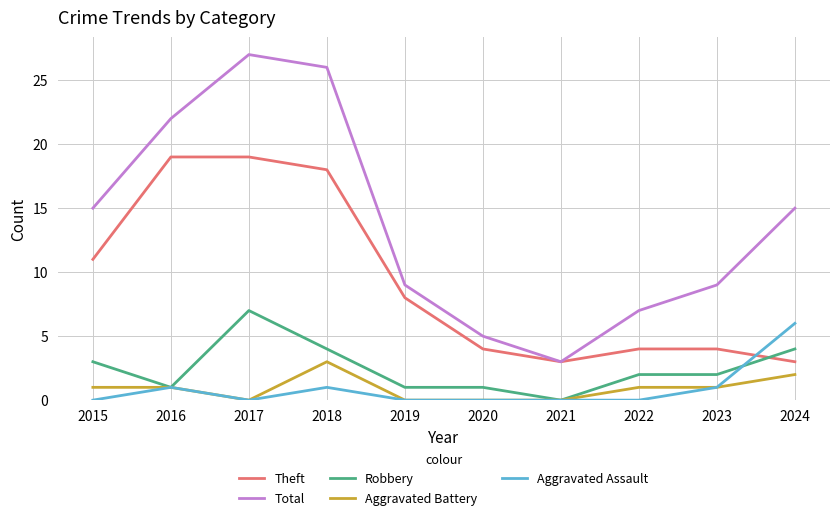

What is the sum of the Total values at 2020 and 2018?

31